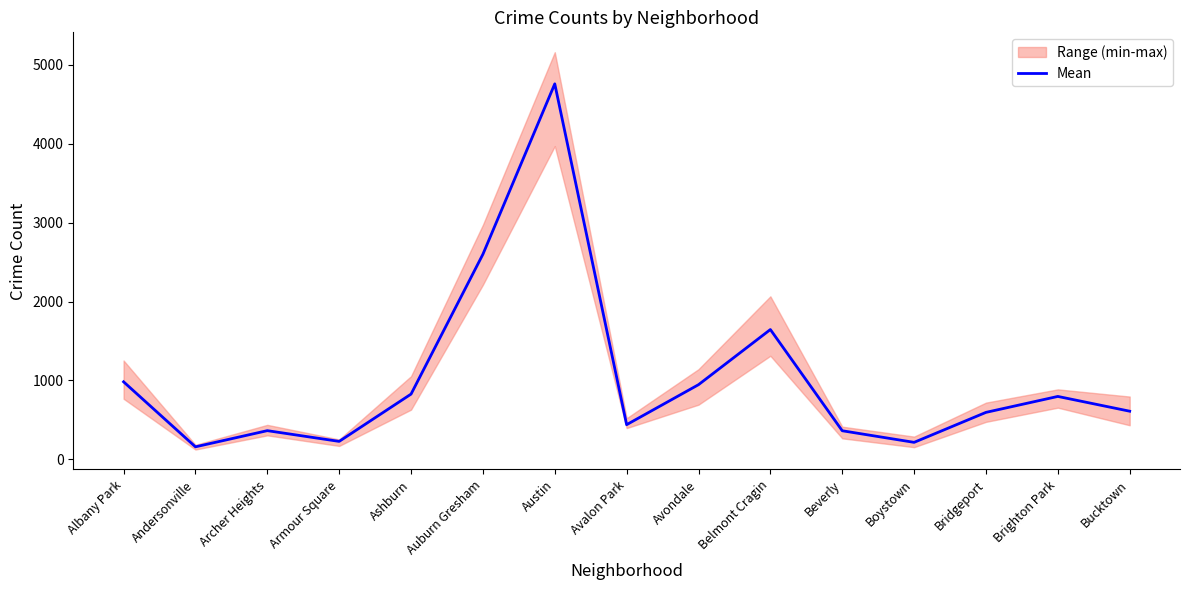

Where is the data nearest to the value 2459?

Auburn Gresham